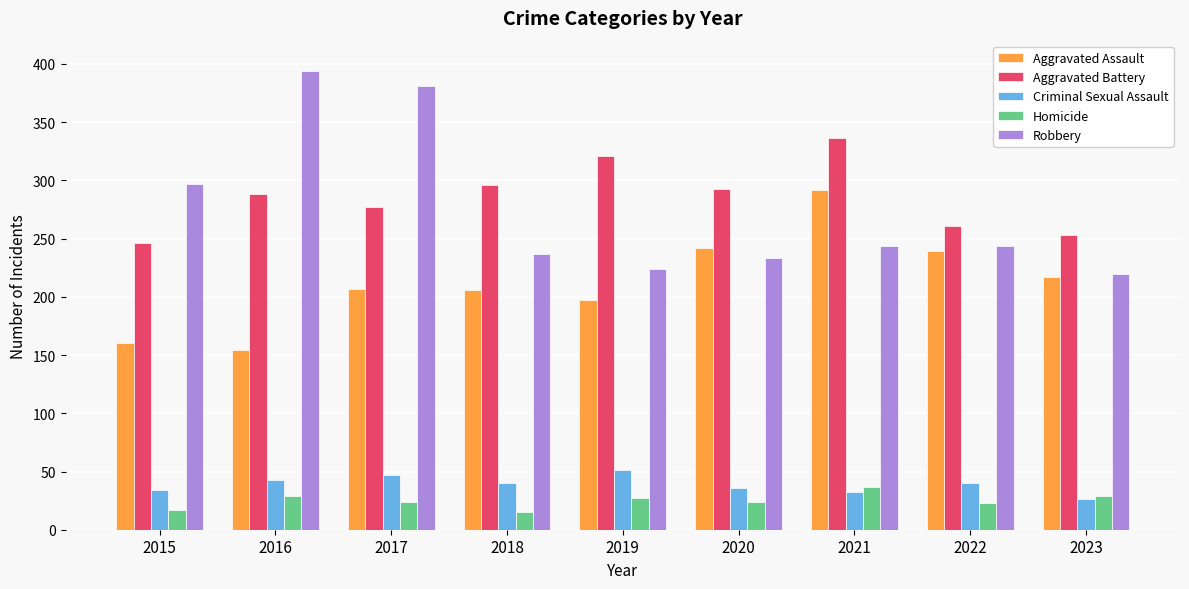

Rank the series at 2020 from lowest to highest value.

Homicide, Criminal Sexual Assault, Robbery, Aggravated Assault, Aggravated Battery